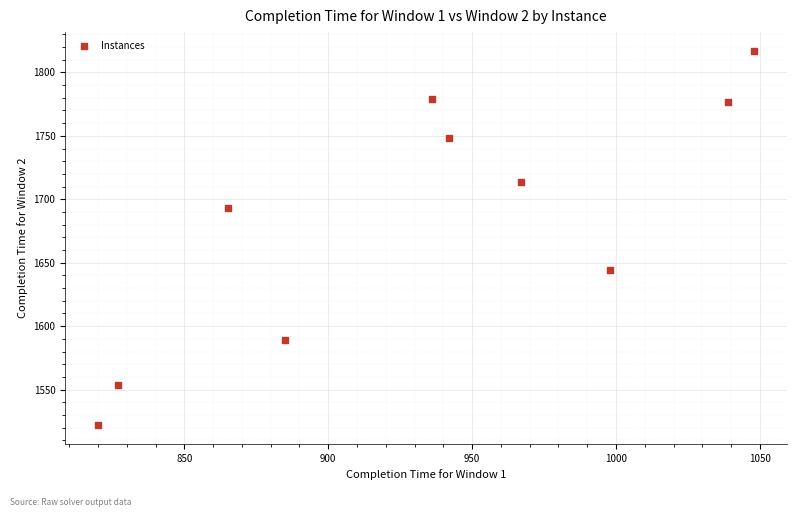

What is the range of X values (max minus min)?

228